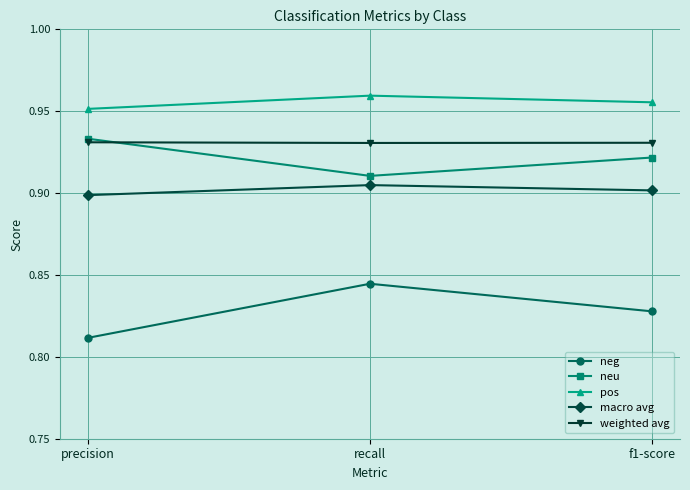

Which series has the largest total across all categories?

pos